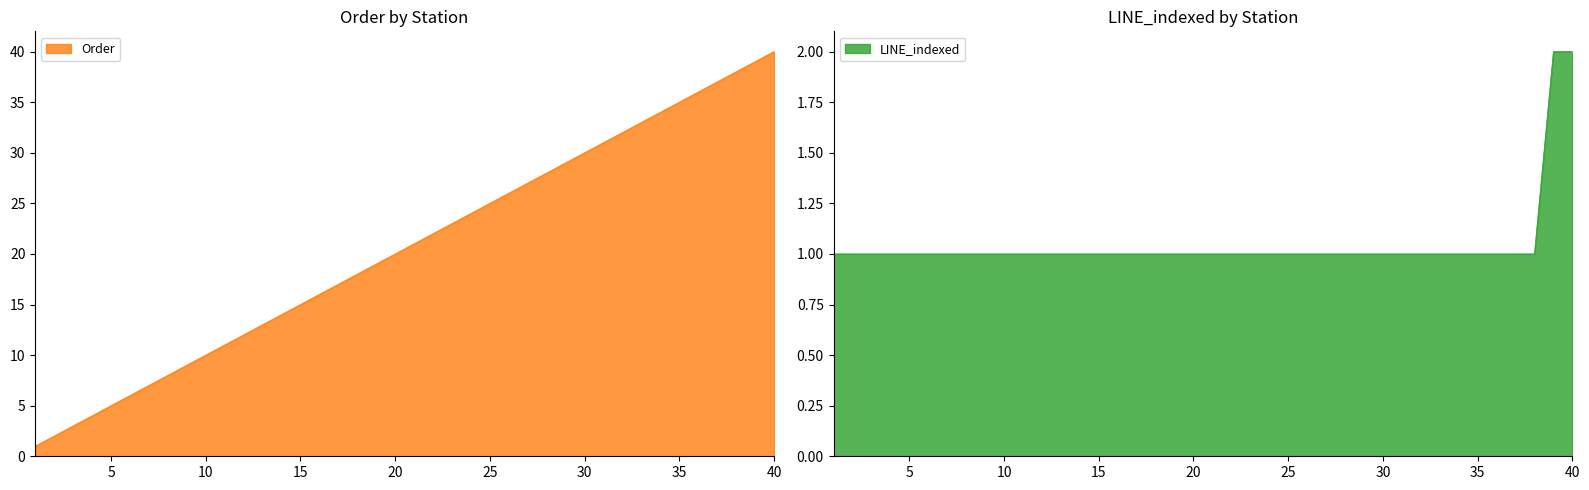

What is the sum of all Order values?

820